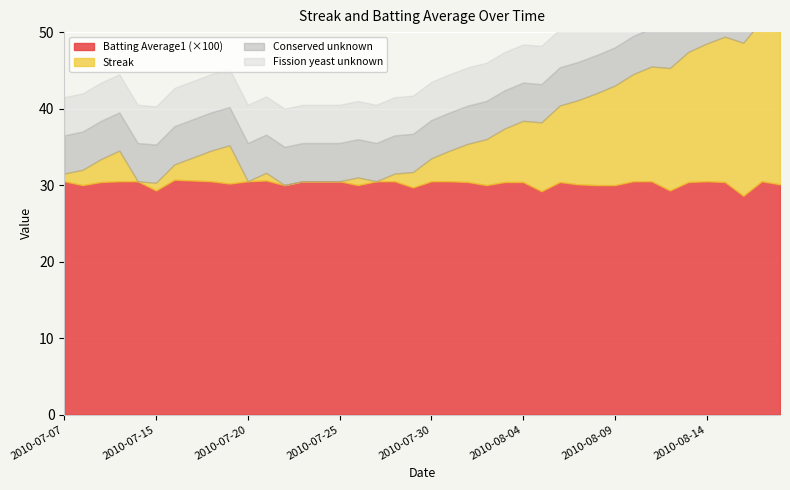

True or false: Batting Average1 has a value of 0.2 at 2010-07-25.

False